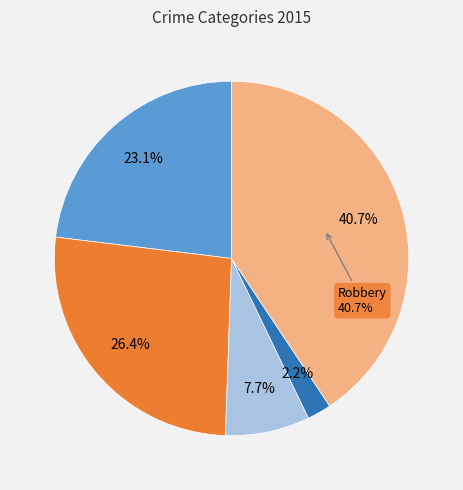

Is Criminal Sexual Assault the majority of the pie?

No